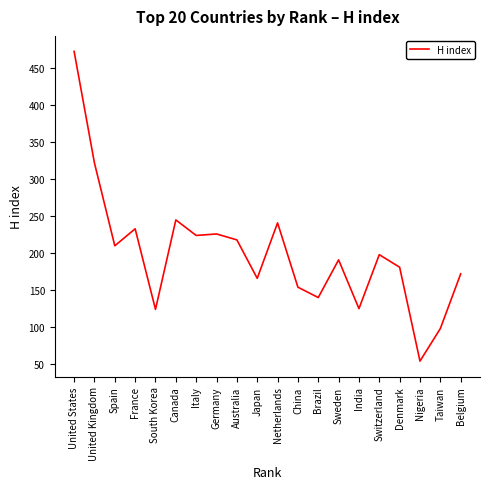

Between Nigeria and Denmark, which is larger?

Denmark